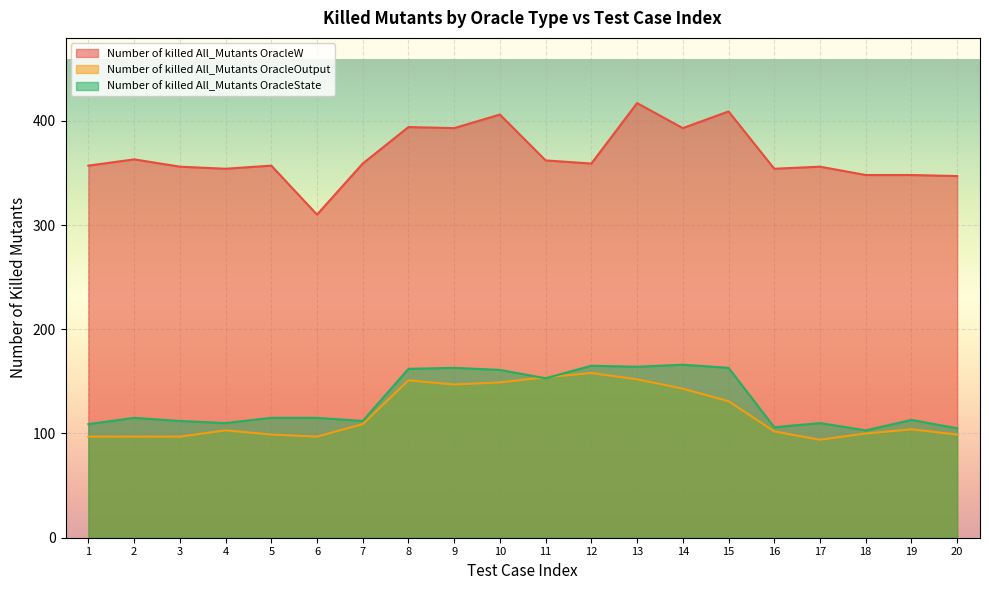

The Number of killed All_Mutants OracleW series shows 583 at 12. True or false?

False